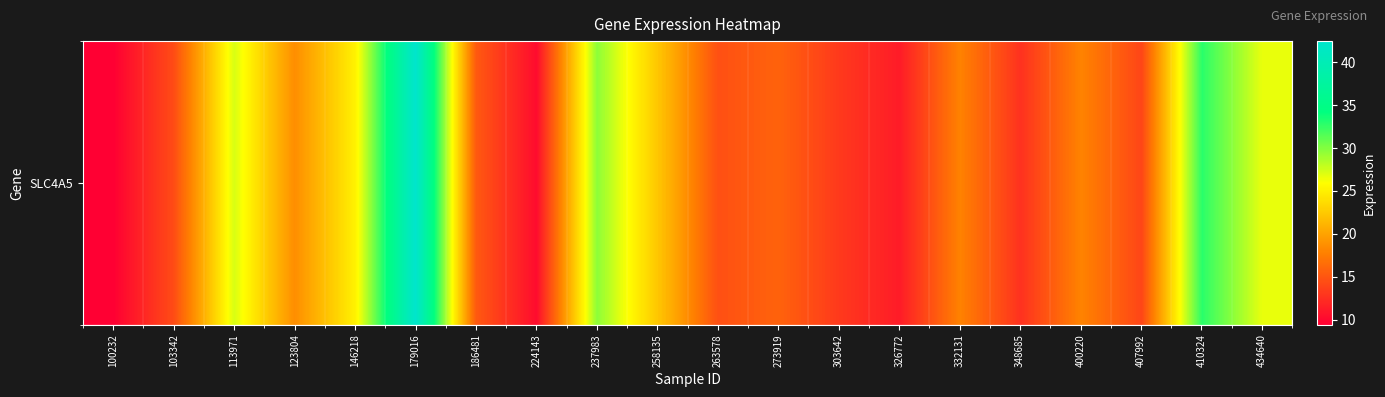

List the labels in order of value, largest first.

179016, 410324, 237983, 113971, 434640, 146218, 258135, 123804, 400220, 332131, 273919, 186481, 263578, 103342, 407992, 303642, 348685, 326772, 224143, 100232